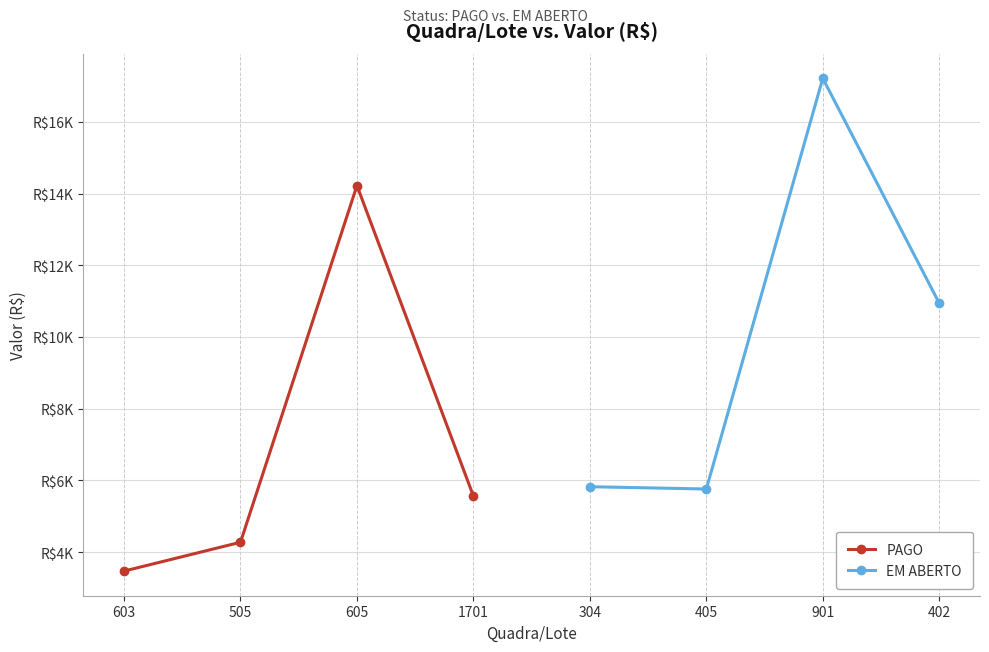

Rank the series by their maximum value, from highest to lowest.

EM ABERTO, PAGO